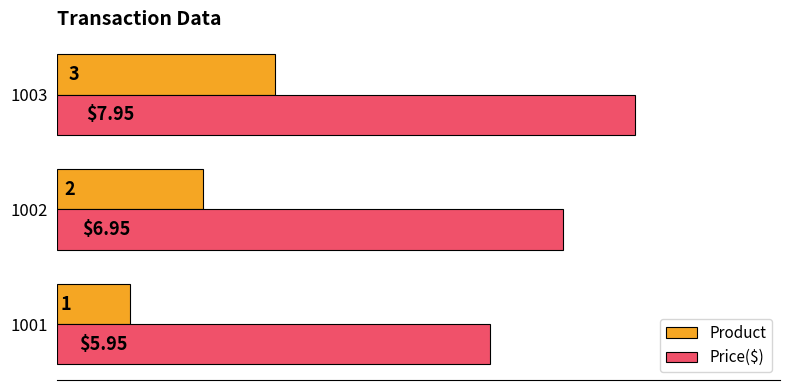

At which category is the sum across all series the highest?

1003